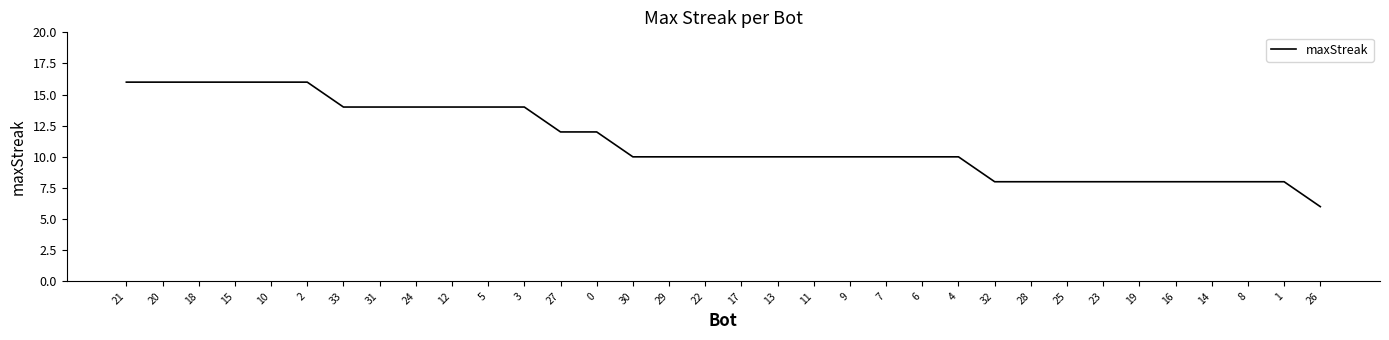

What is the sum of all values?

382